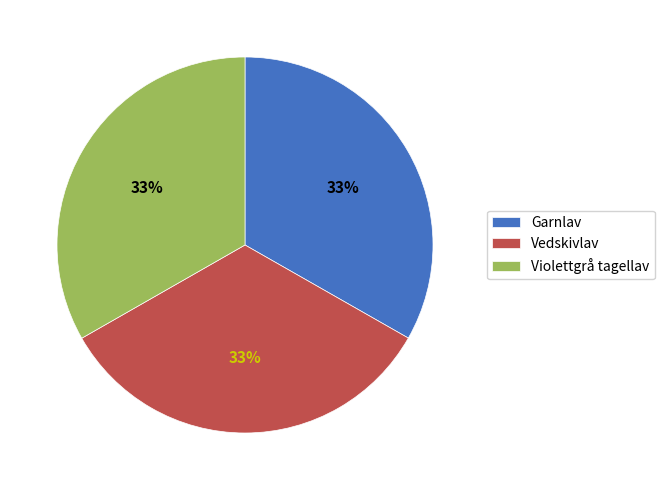

What percentage is the Violettgrå tagellav slice, to the nearest percent?

33%